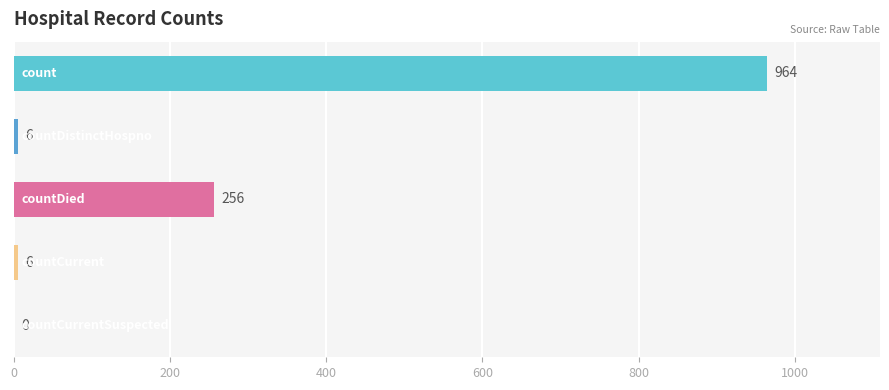

What is the greatest value displayed?

964